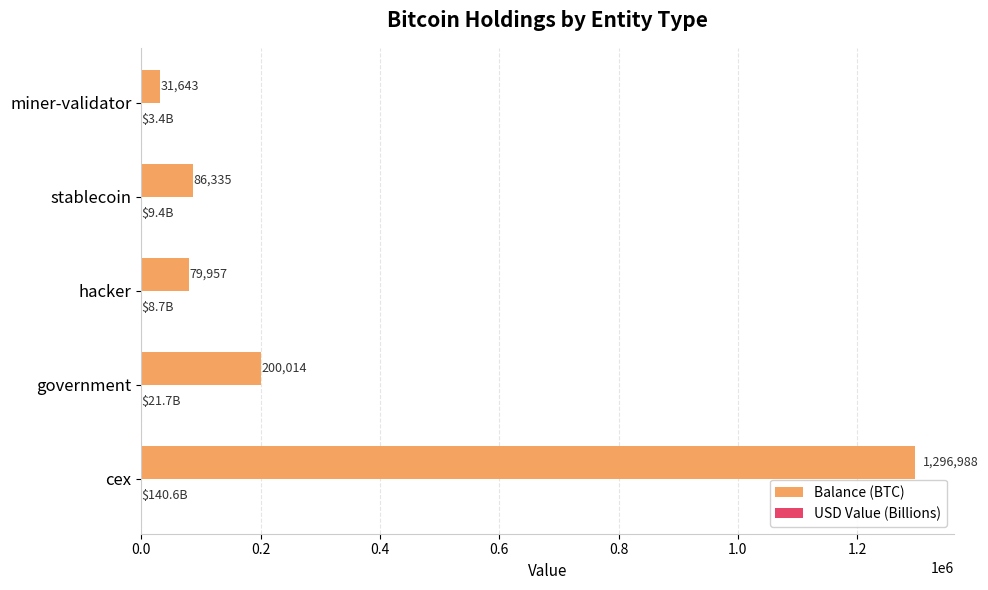

What is the greatest value displayed?

1296987.8